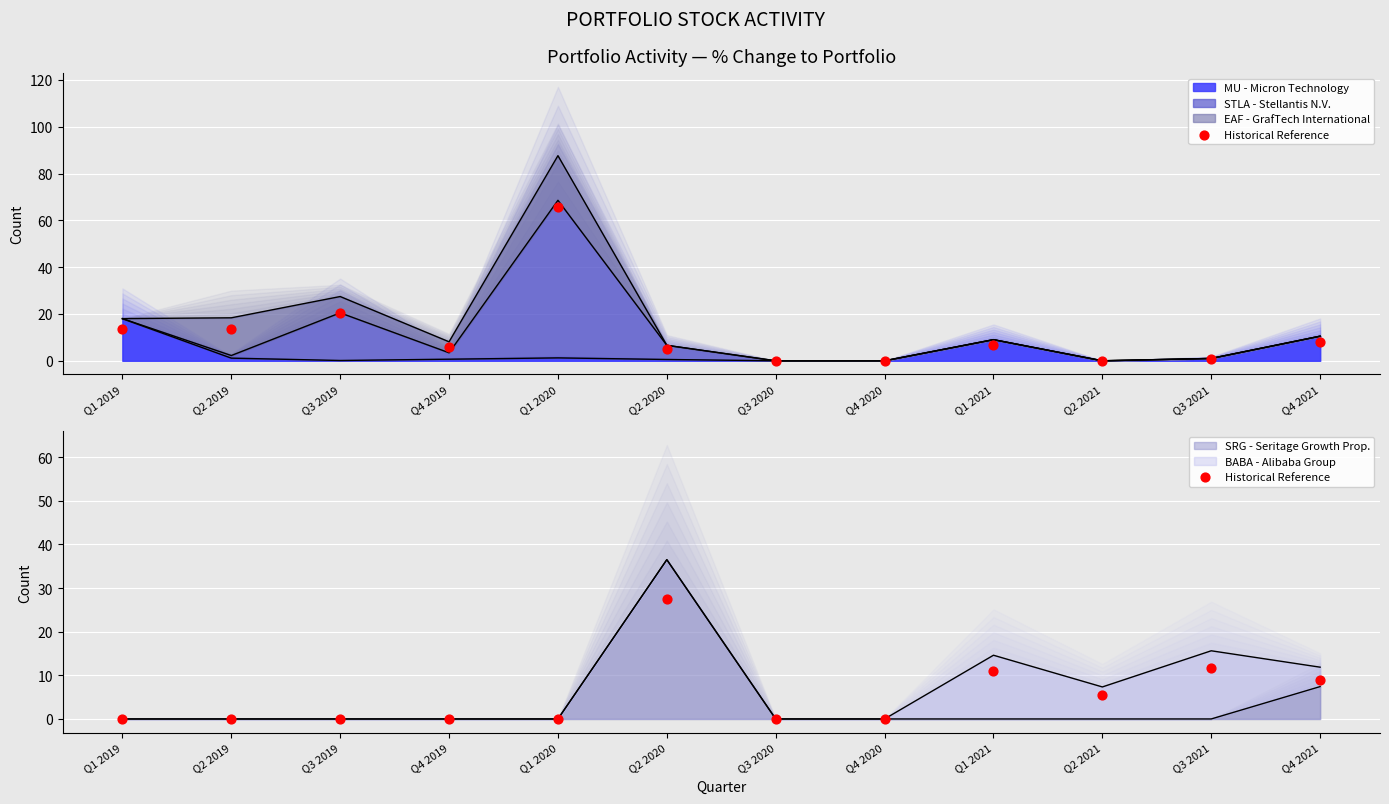

Which has a higher value, Q3 2021 or Q3 2020?

Q3 2021